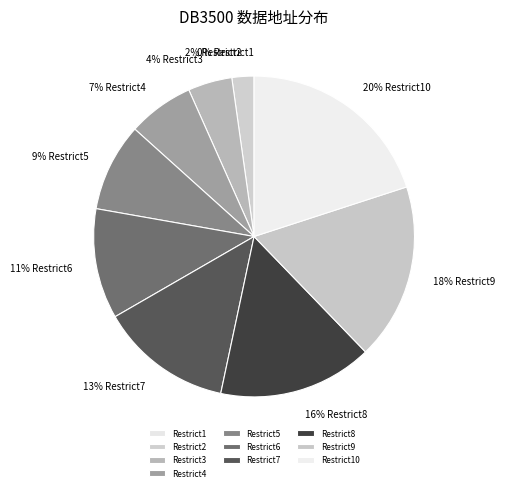

Is it true that Restrict6 is 1% of the pie?

False